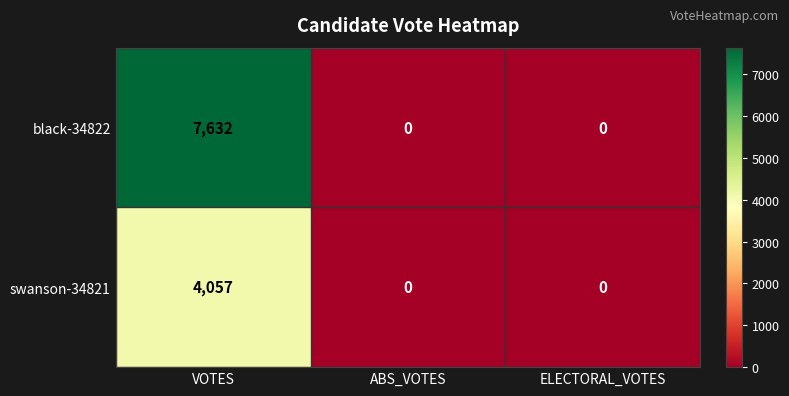

How many series are shown in this chart?

2